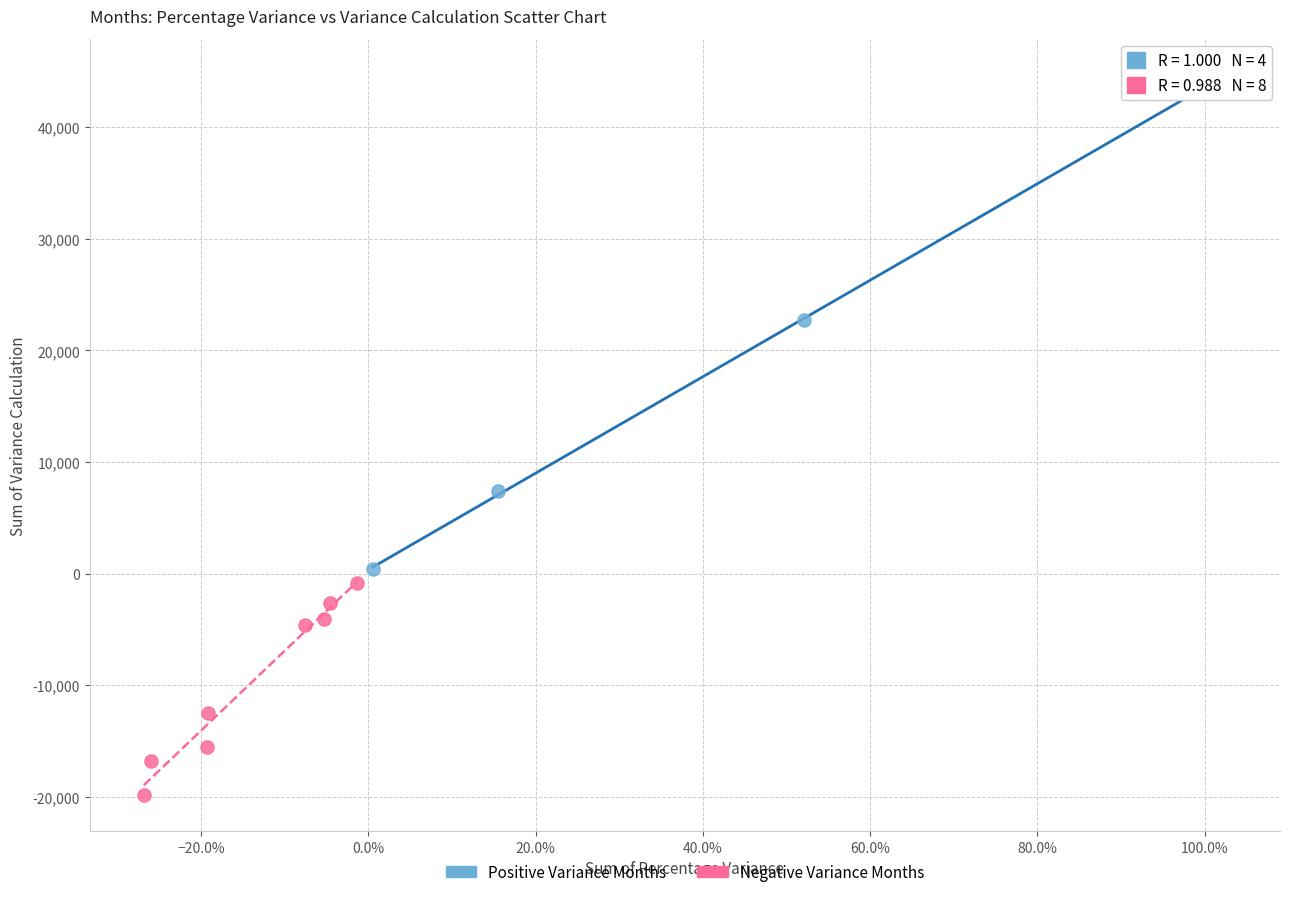

Which series contains the highest Y value?

Positive Variance Months